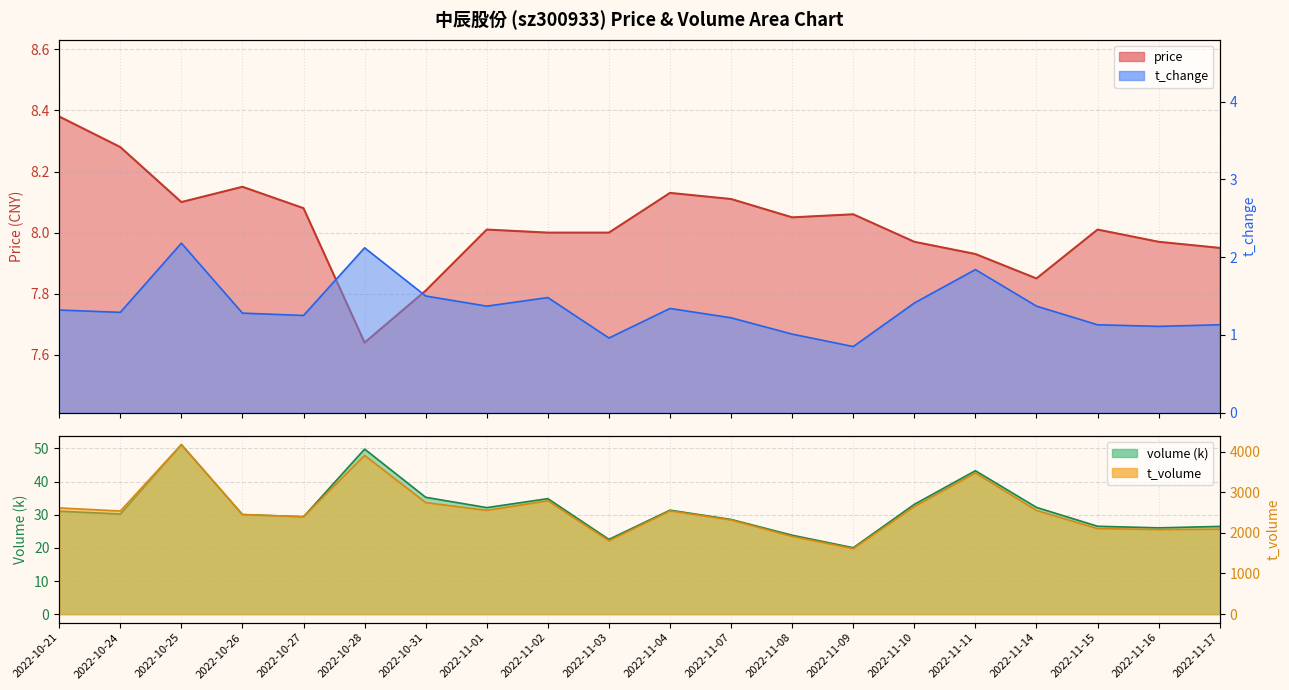

The value of t_change at 2022-10-26 is 1.9. True or false?

False